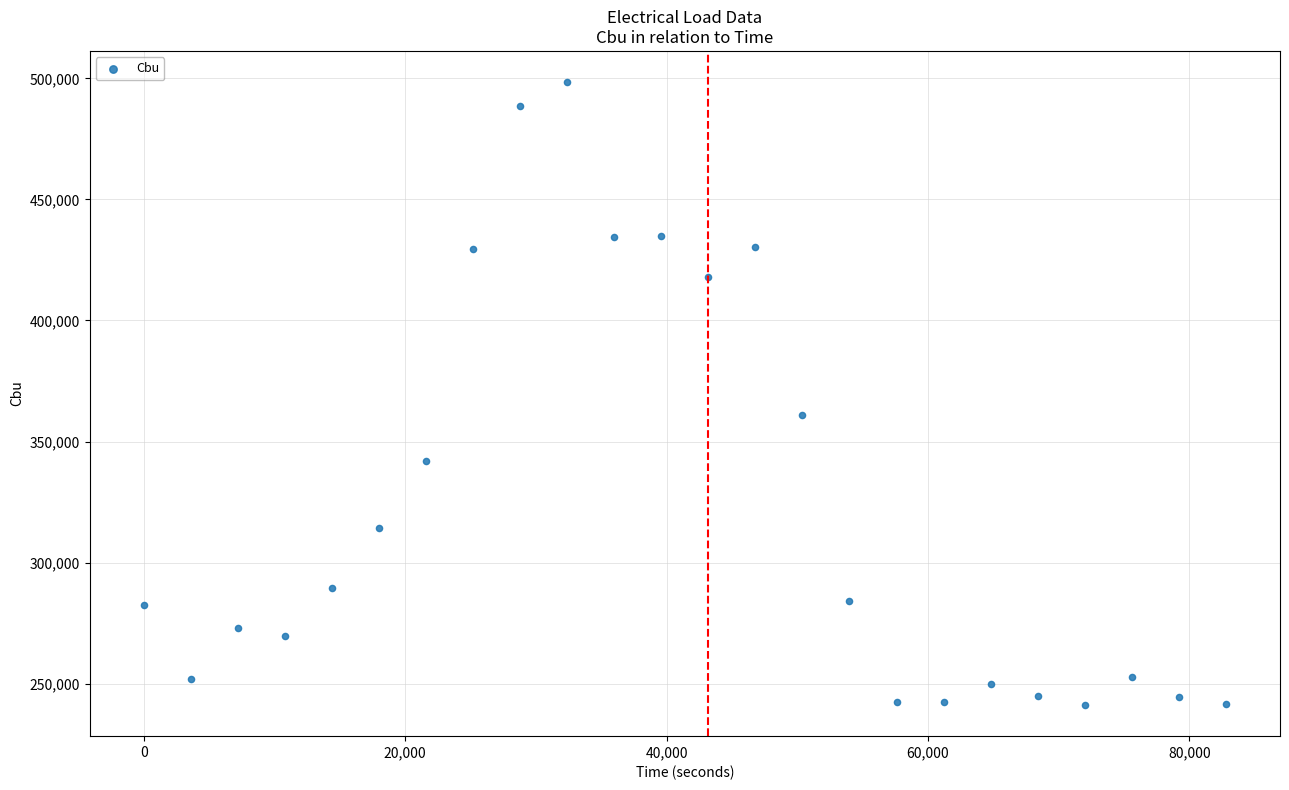

What is the range of Y values (max minus min)?

257340.6